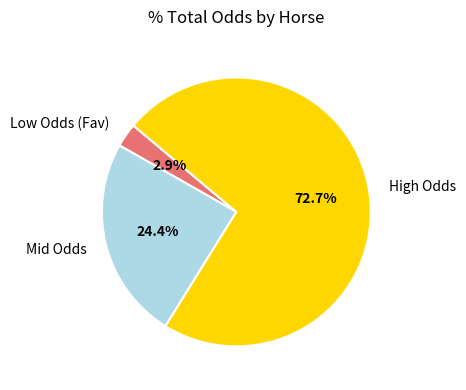

What is the smallest slice in the pie chart?

Low Odds (Fav)